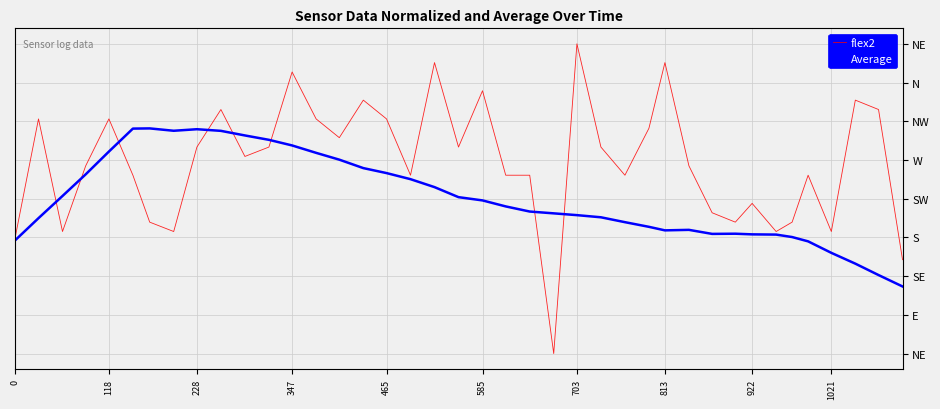

What are all the series names shown in the legend?

flex2, Average